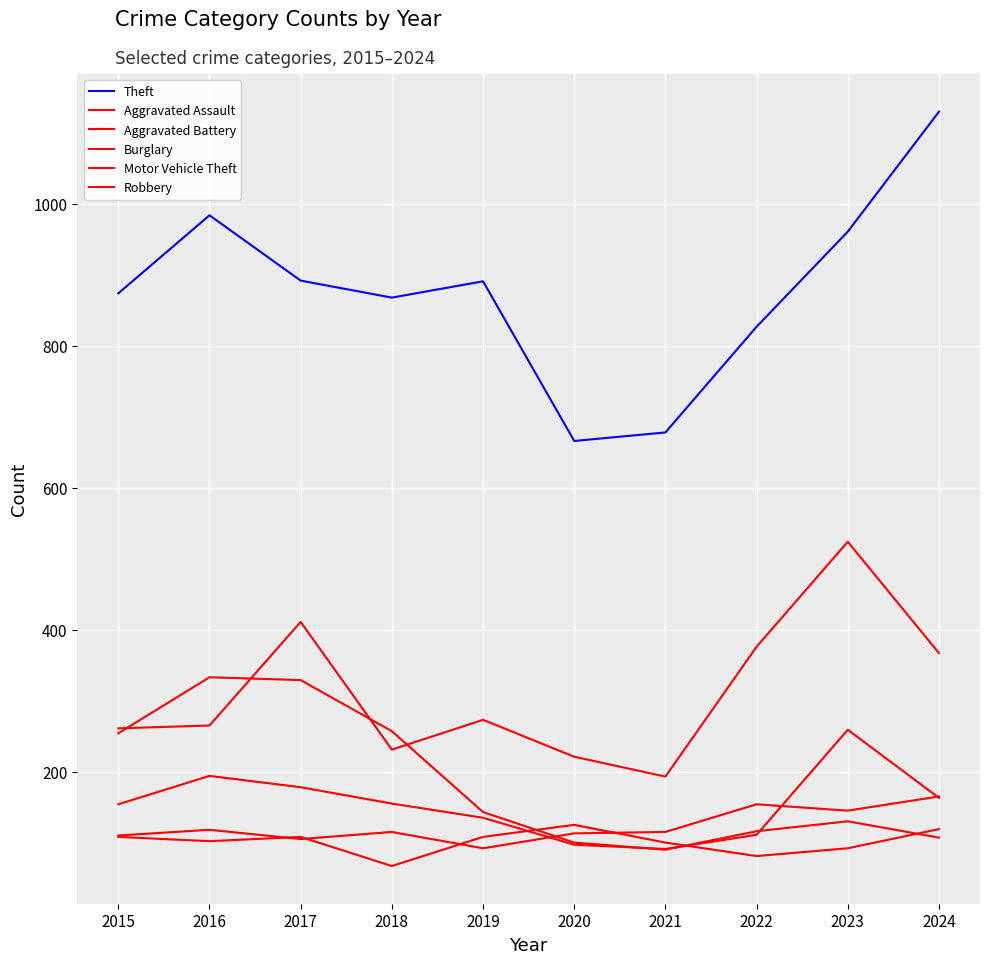

At which label is Aggravated Battery closest to 96?

2021